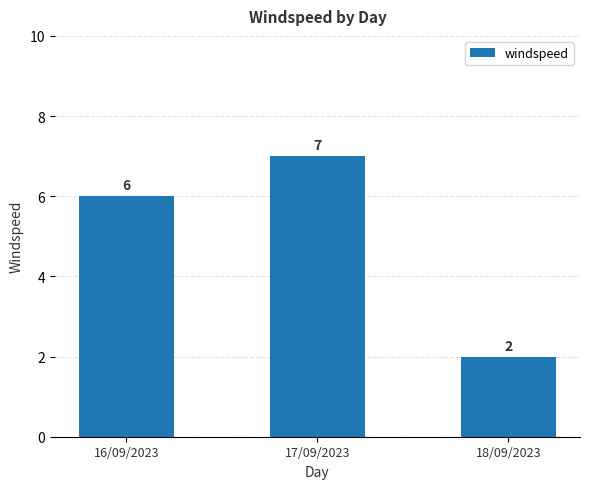

Reading left to right, transcribe all the data shown in this chart.

16/09/2023=6	17/09/2023=7	18/09/2023=2